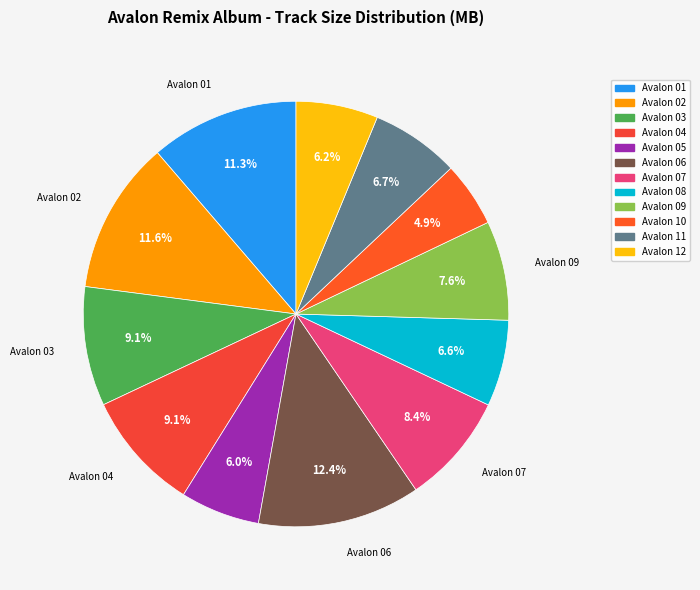

Rank the categories by value from lowest to highest.

Avalon 10, Avalon 05, Avalon 12, Avalon 08, Avalon 11, Avalon 09, Avalon 07, Avalon 03, Avalon 04, Avalon 01, Avalon 02, Avalon 06